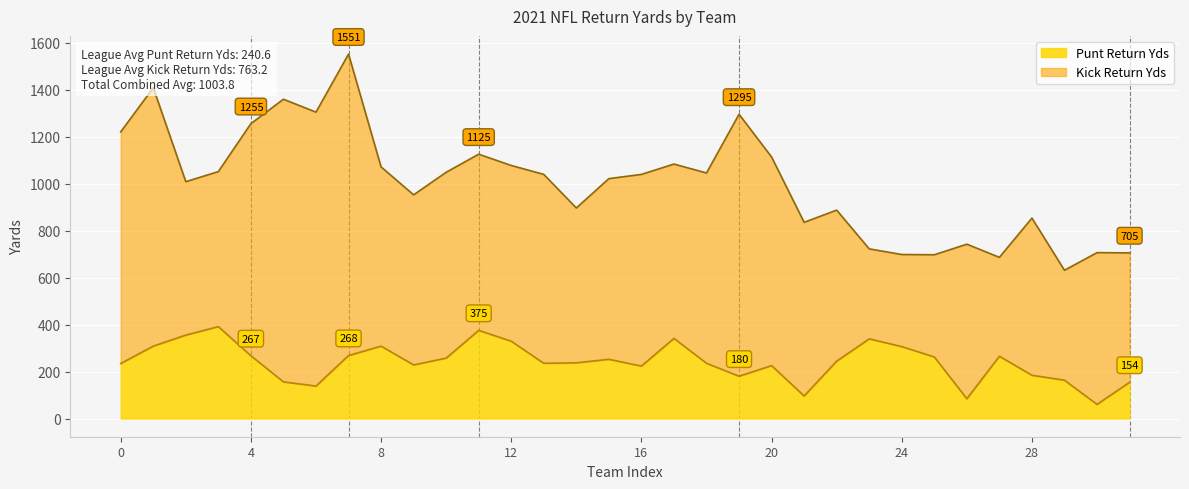

What is the difference between the maximum and minimum values in the Punt Return Yds series?

331